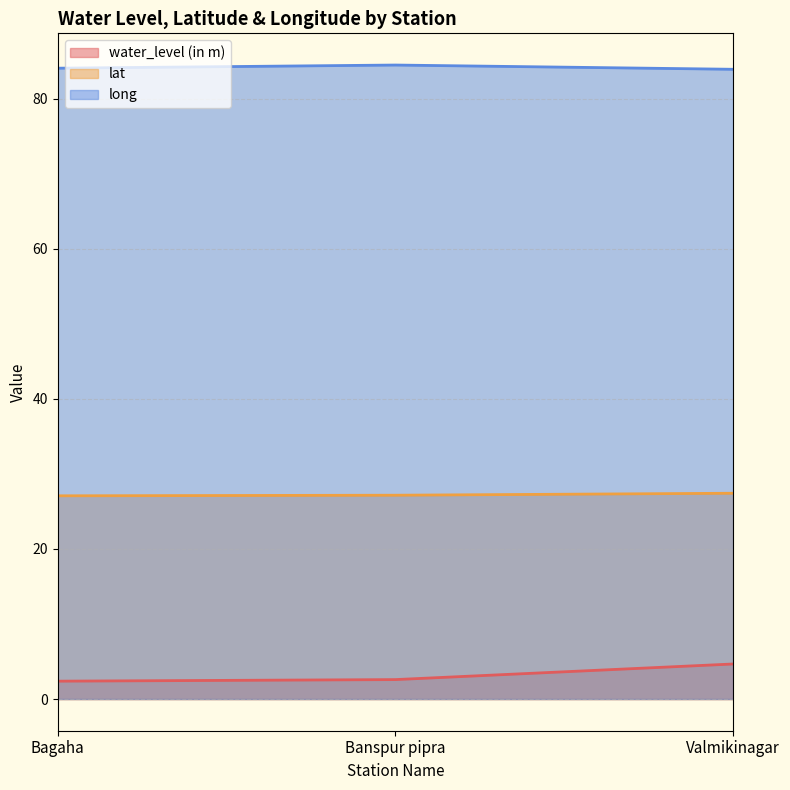

How many data points in long are less than 84?

1